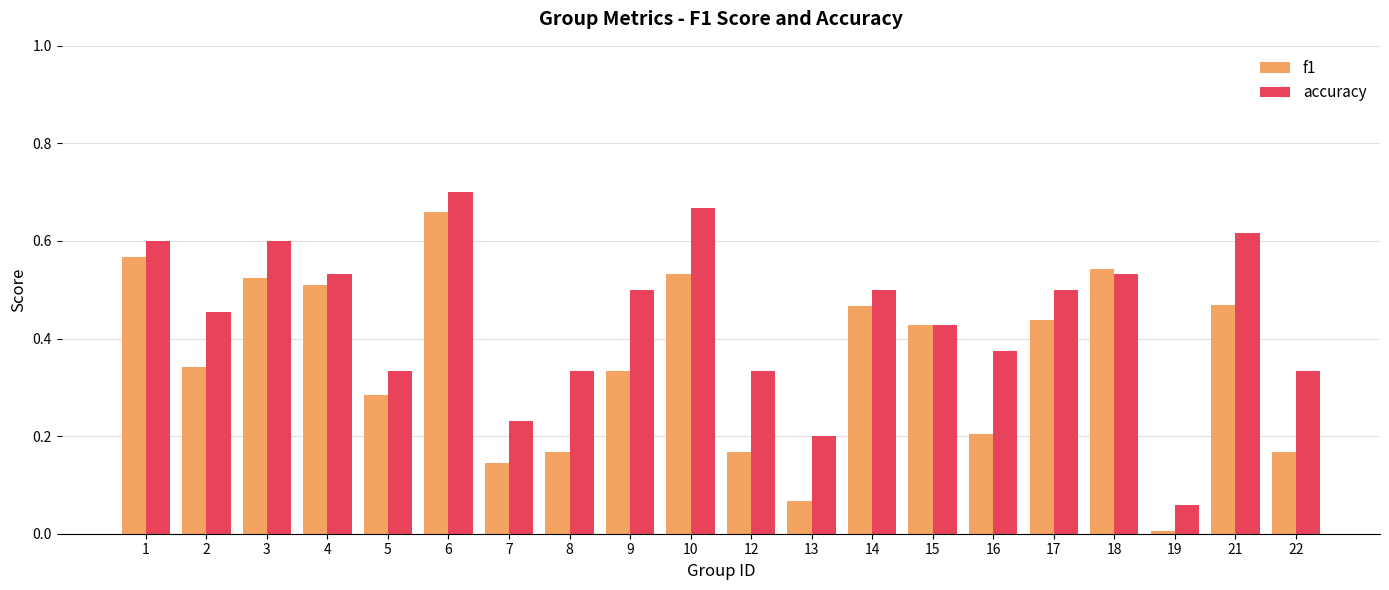

Which series has the largest total across all categories?

accuracy